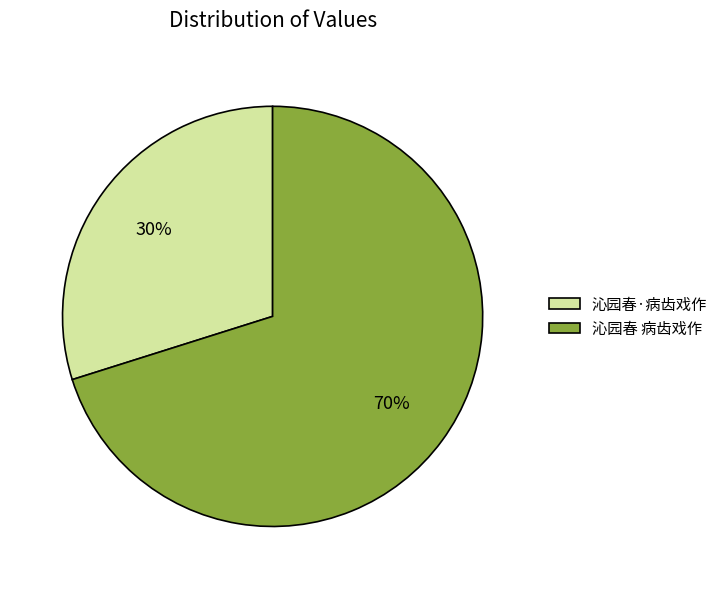

Rank the categories by value from lowest to highest.

沁园春·病齿戏作, 沁园春 病齿戏作